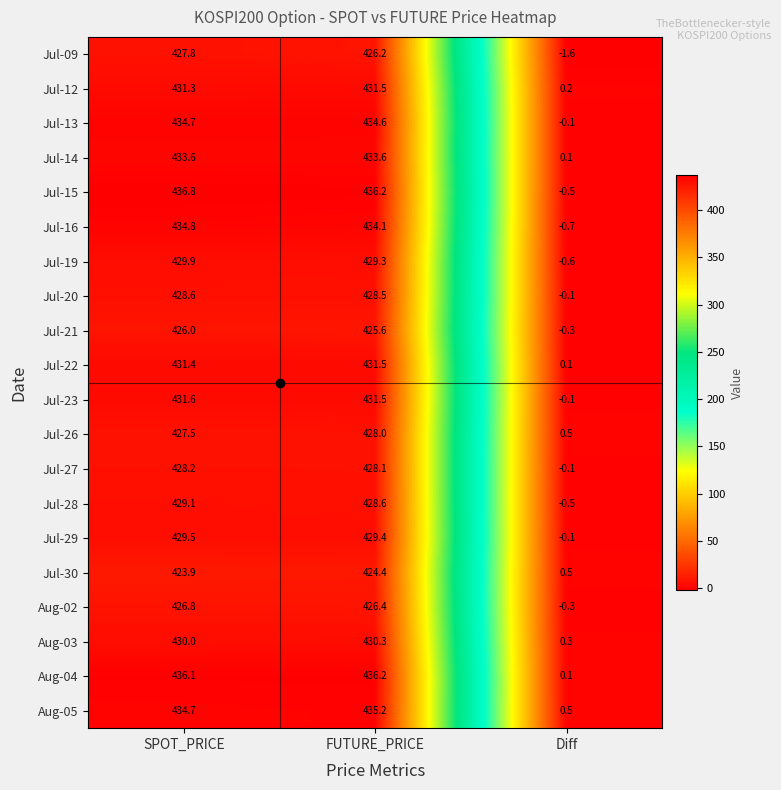

Where does the Jul-13 series first go above 434?

SPOT_PRICE